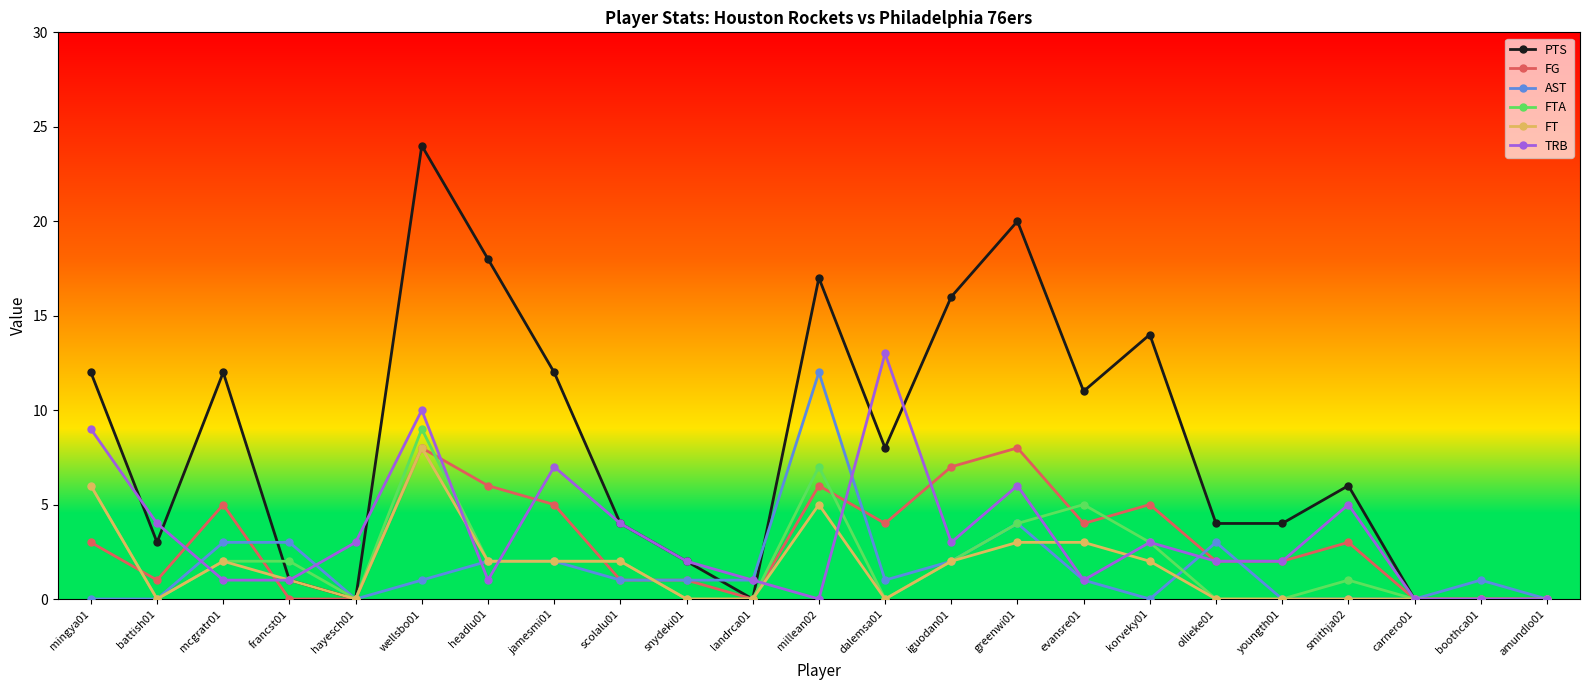

True or false: FT has more than 0 points higher than both neighbors.

True